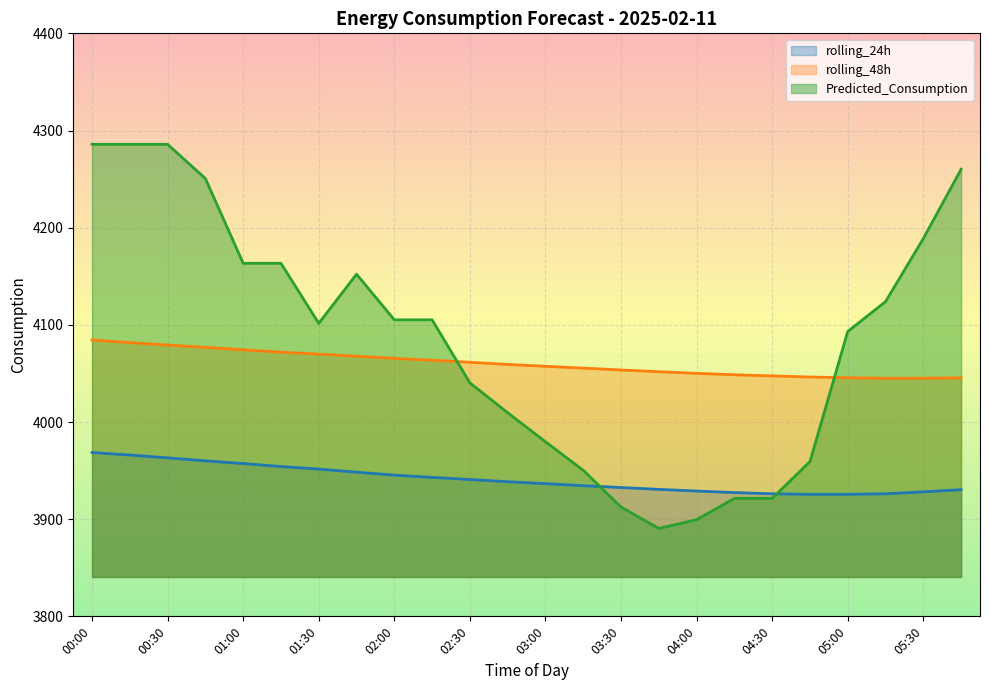

How many interior local valleys does the rolling_24h series have?

1